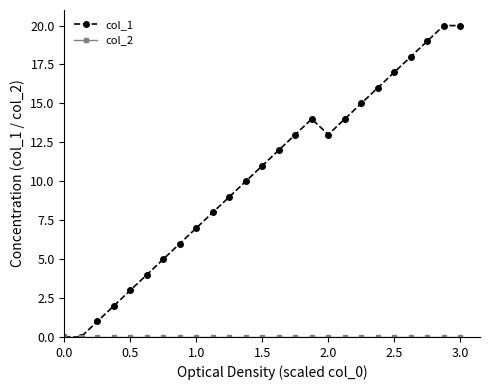

Which series has the largest total across all categories?

col_1